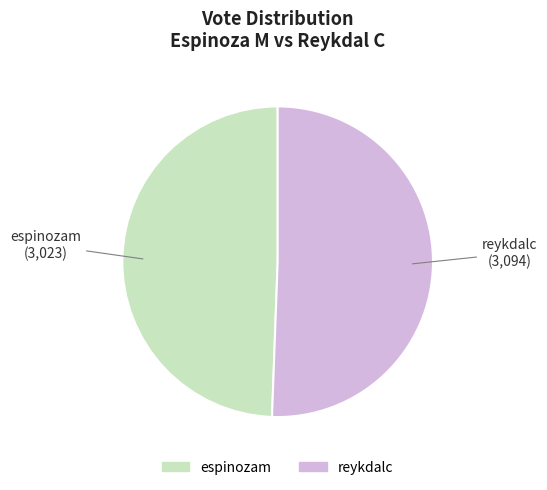

Does reykdalc account for over 50% of the chart?

Yes